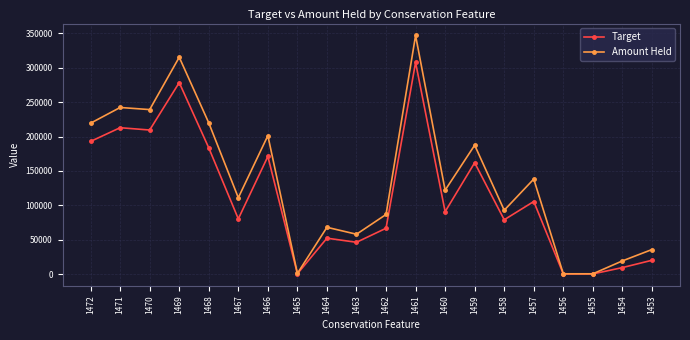

What is the sum of all Amount Held values?

2705890.2